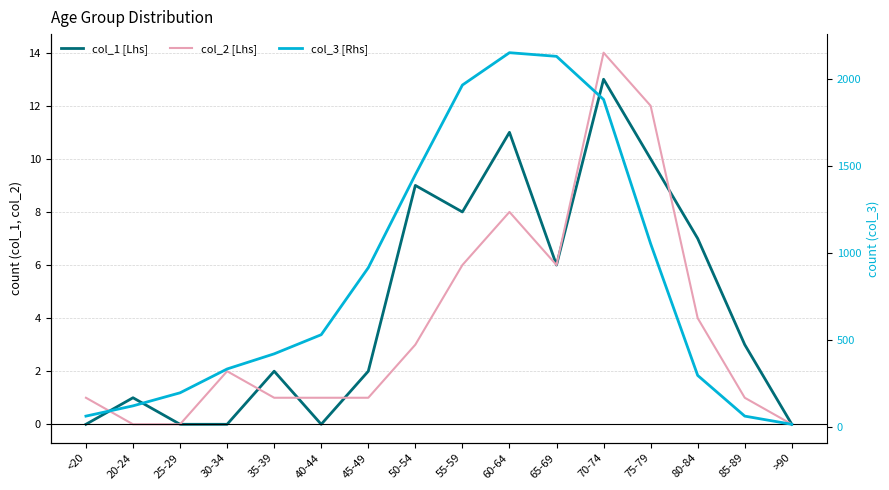

Count the number of categories in the chart.

16